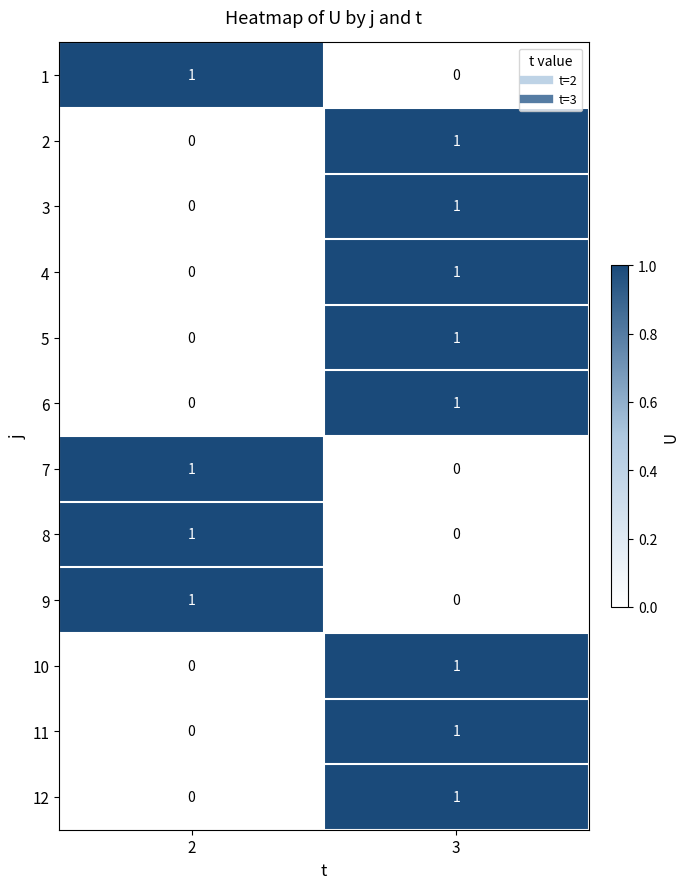

Which category has the highest value in the 4 series?

3